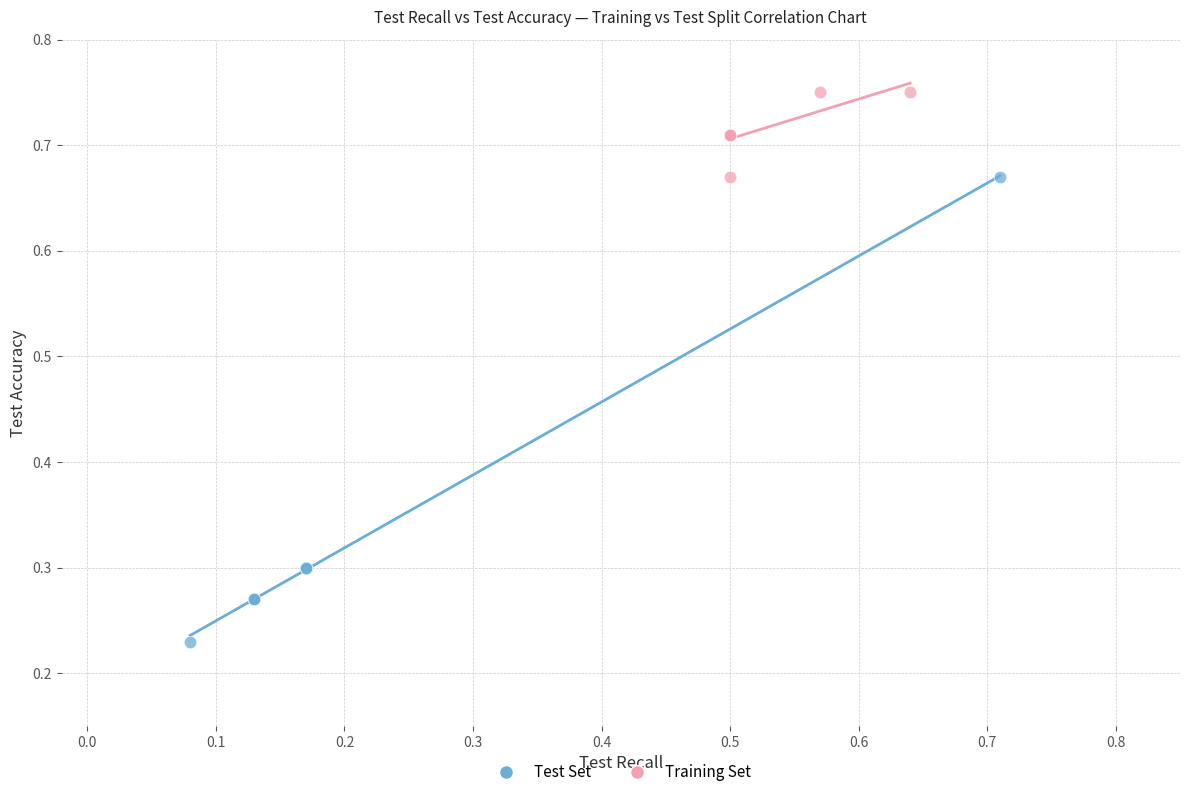

Which series contains the highest Y value?

Training Set